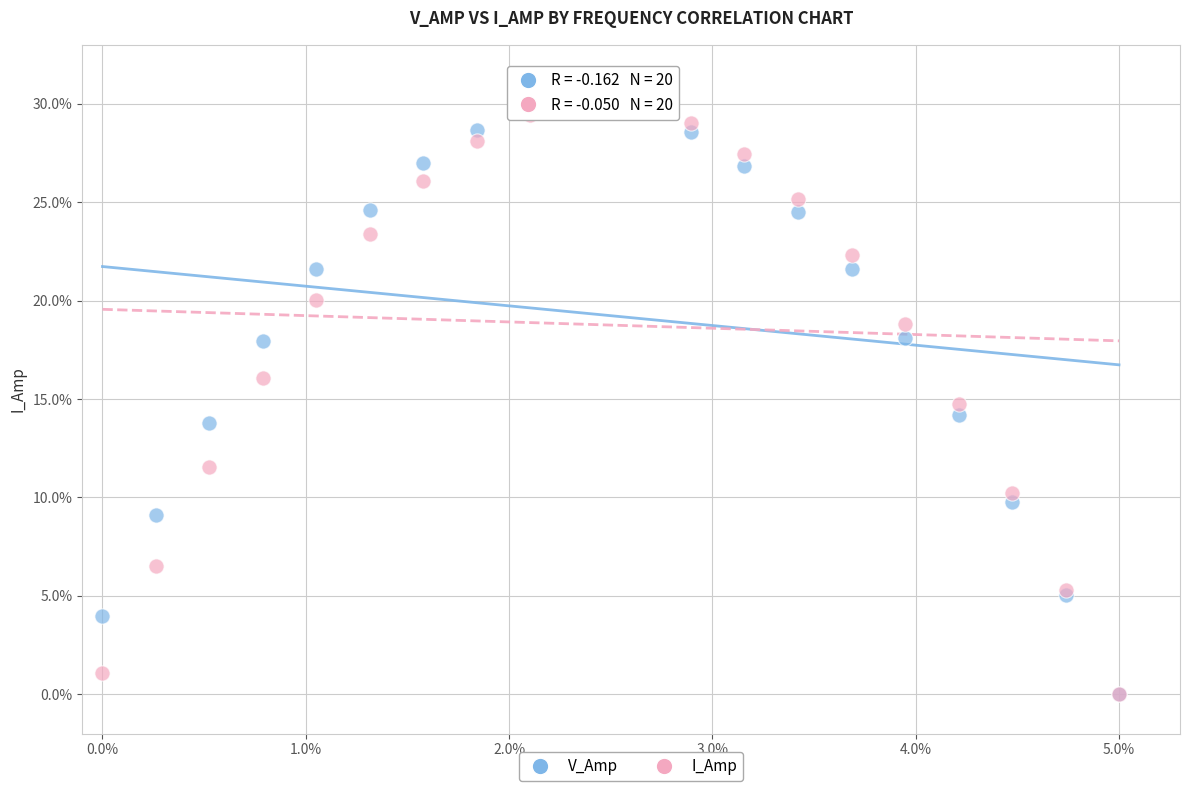

What are all the series names shown in the legend?

V_Amp, I_Amp